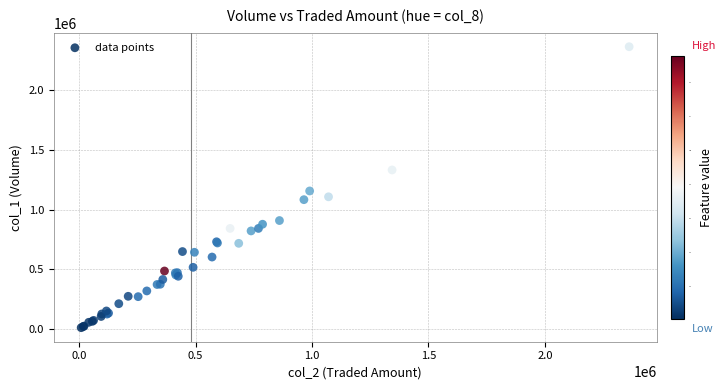

What Y value in the scatter plot is closest to 1187500?

1156000